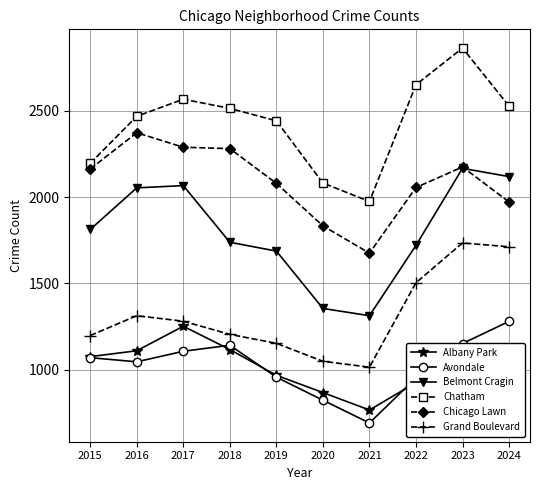

What is the value of the Avondale point at the 2nd from the left?

1046